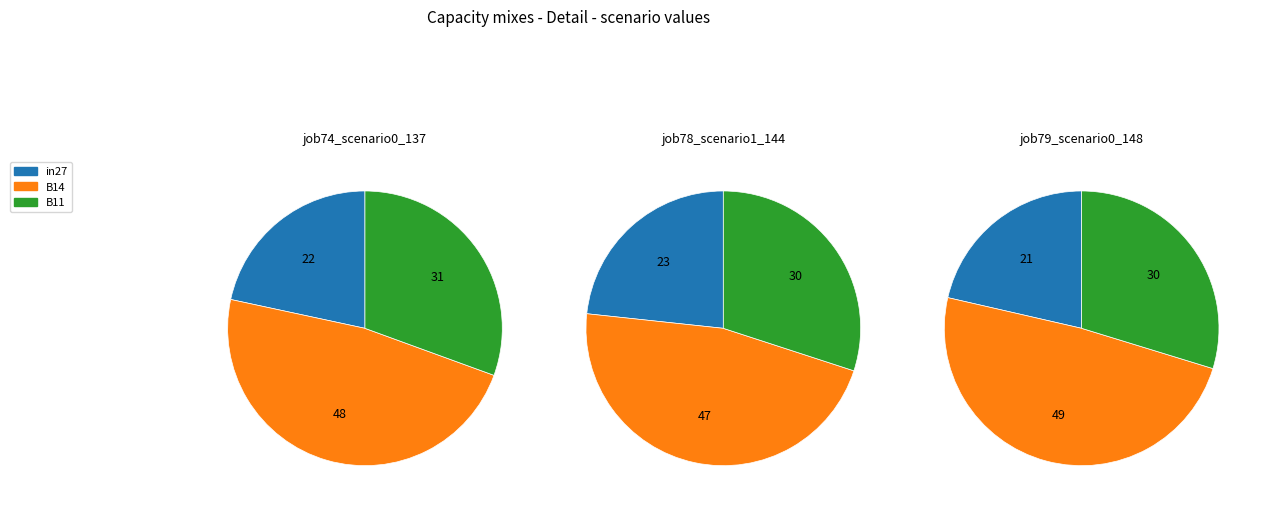

What percentage is the B14 slice, to the nearest percent?

48%